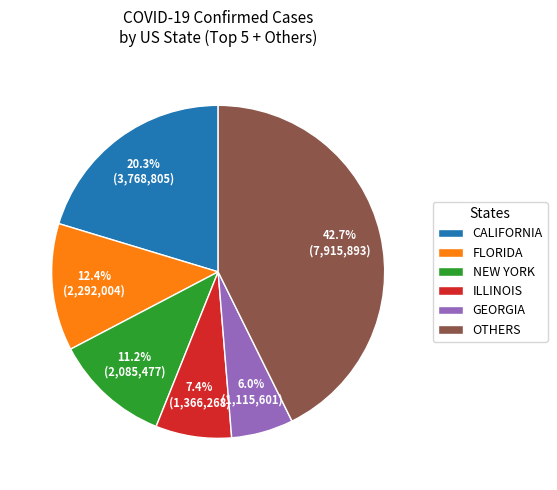

How many slices are in this pie chart?

6